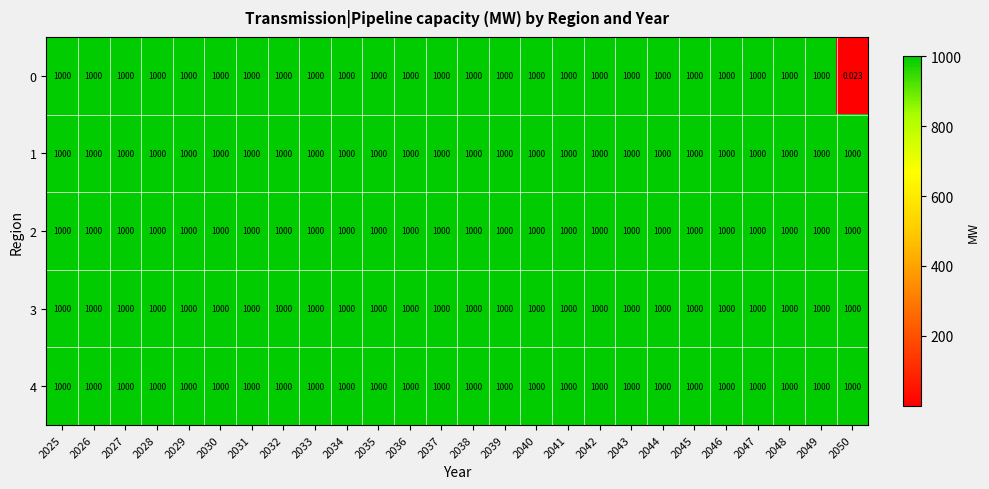

Which label corresponds to the smallest value in the chart?

2050